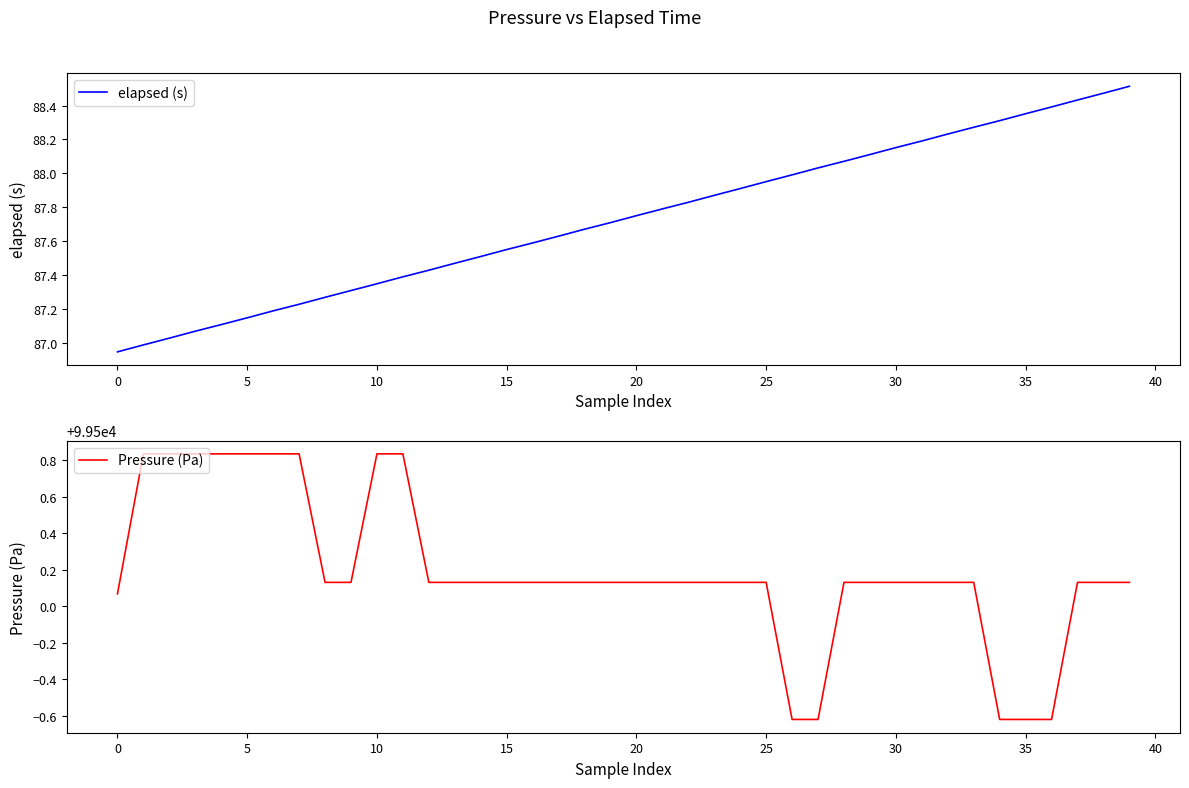

What is the label of the 22nd point from the left?

21